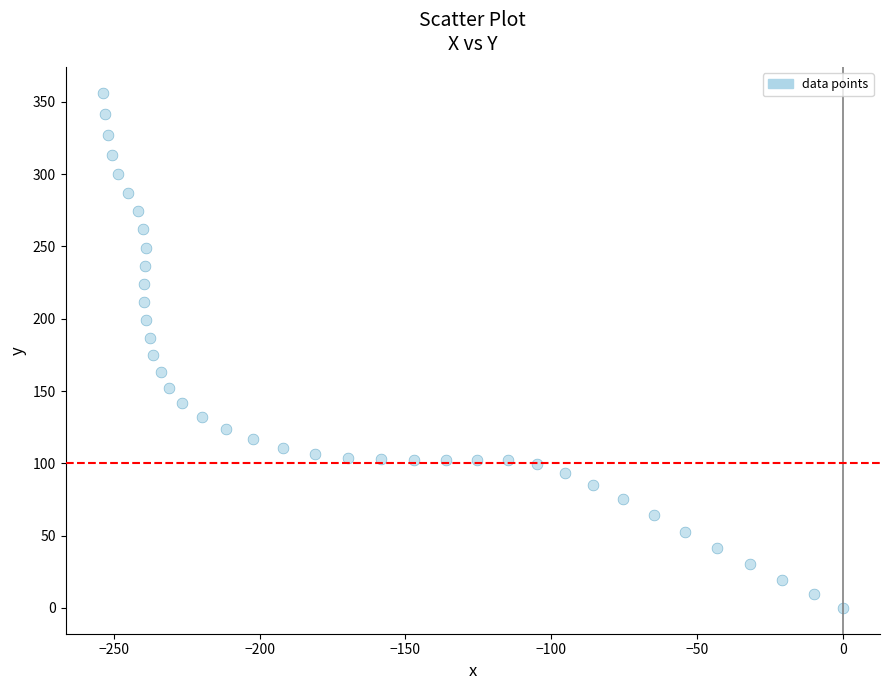

What is the range of Y values (max minus min)?

356.3